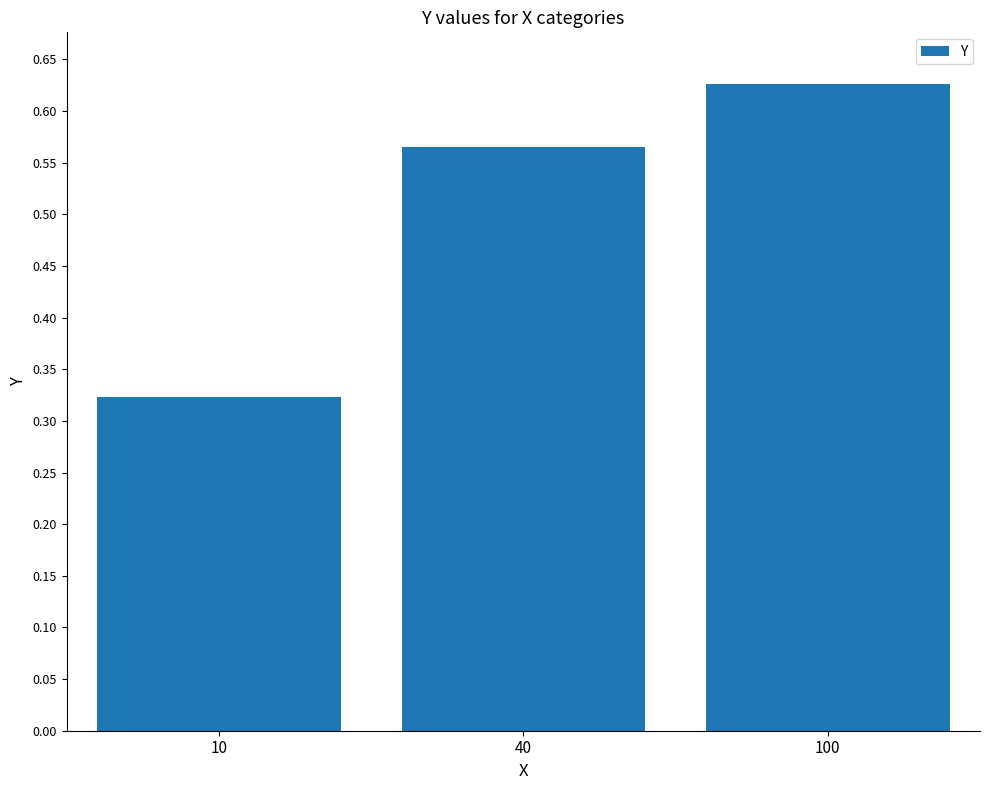

The value at 10 is 0.2. True or false?

False